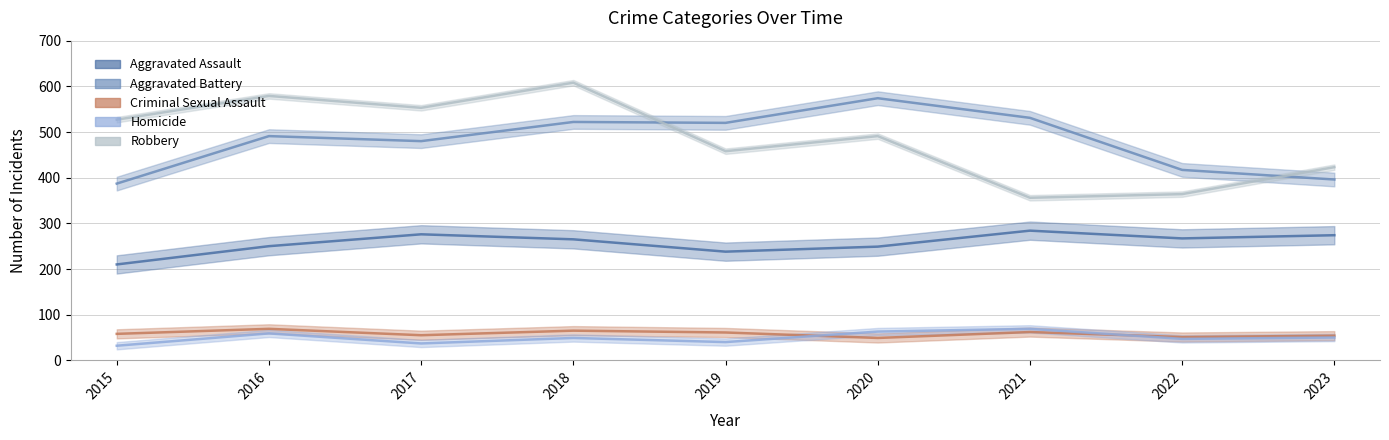

What value does the Robbery series have at 2018, to the nearest 10?

610